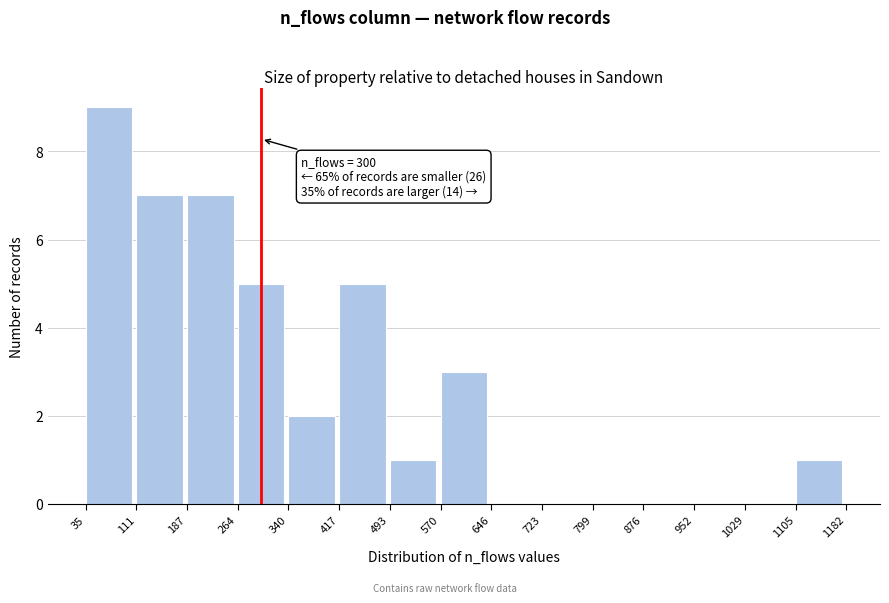

Over which range of the x-axis is the bar tallest?

35 to 111